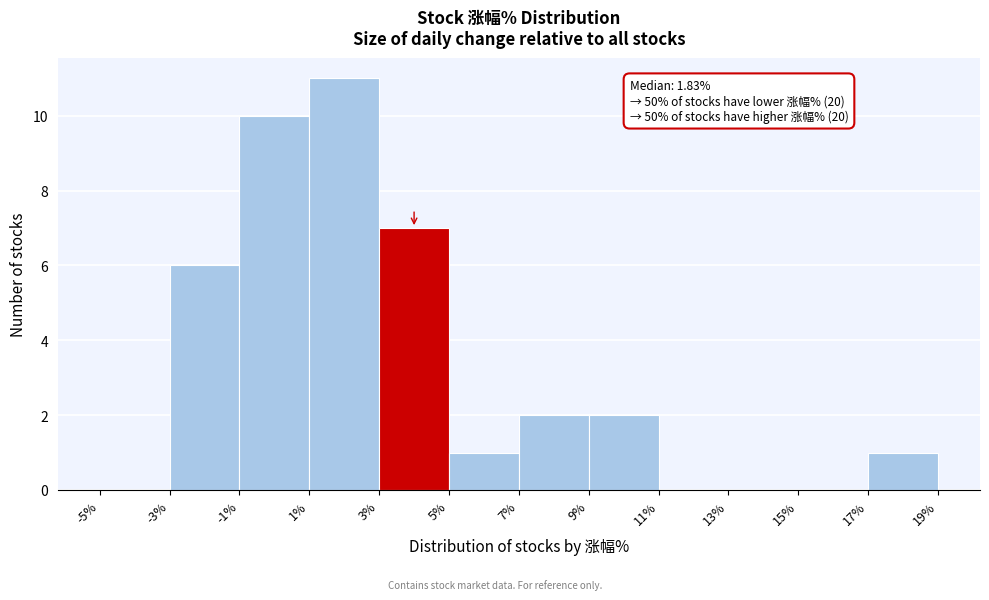

Over which range of the x-axis is the bar tallest?

1% to 3%